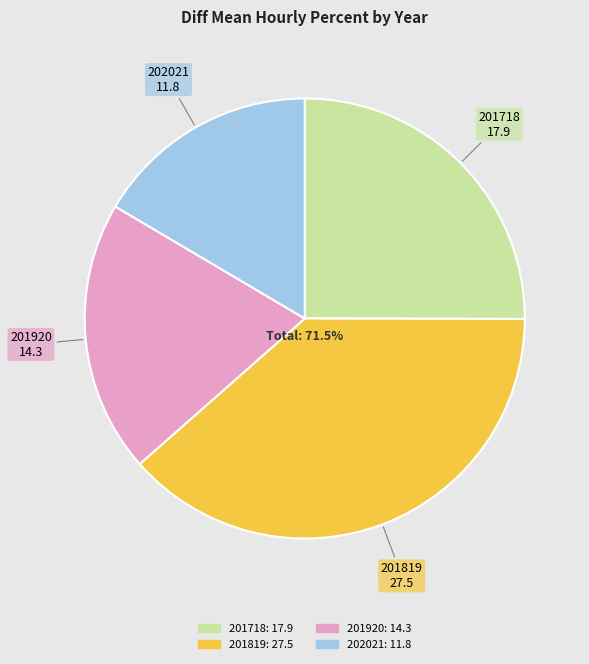

Which has a higher value, 202021 or 201920?

201920